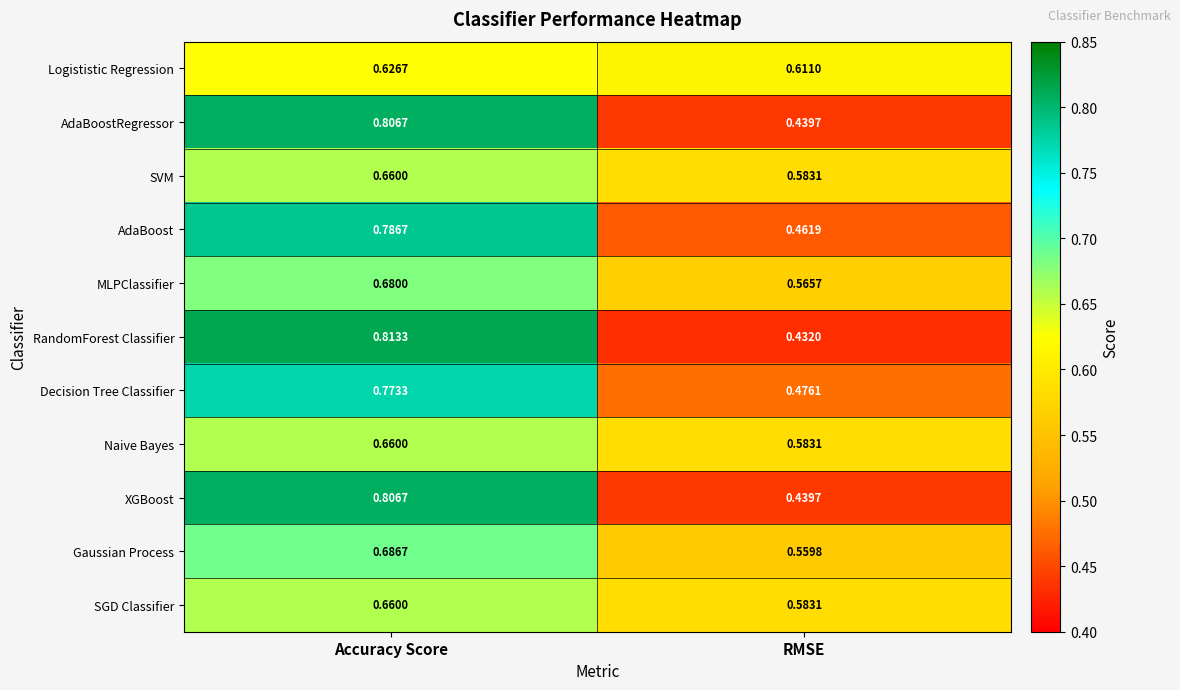

At which category does the chart reach its peak across all series?

Accuracy Score